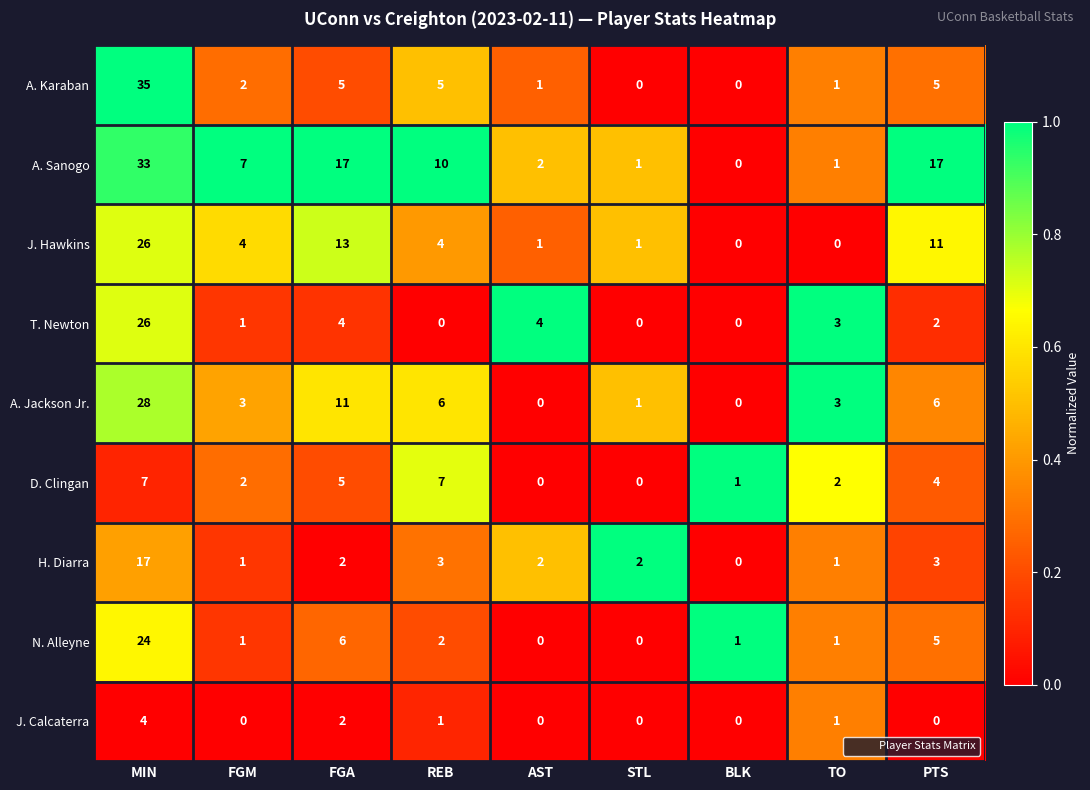

What is the spread (max minus min) of values at REB?

10